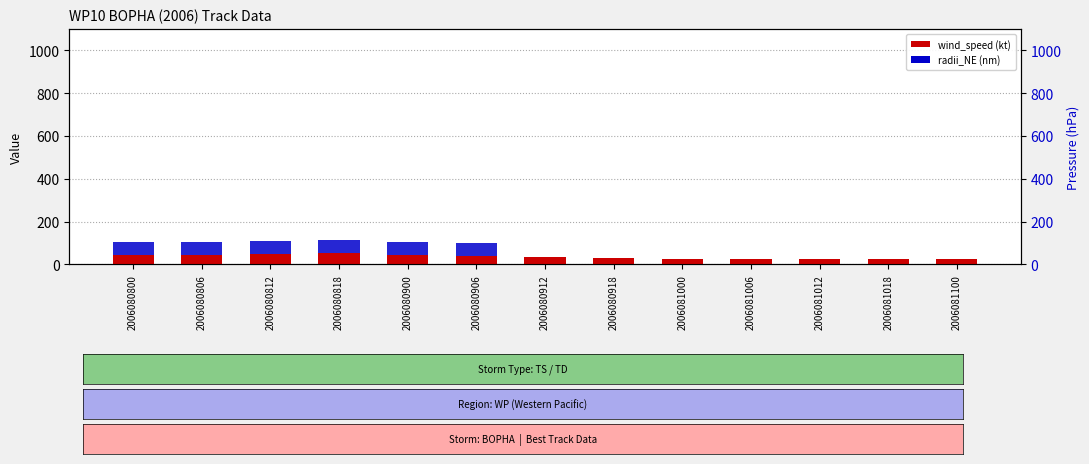

Reading left to right, list all the values displayed in this chart.

wind_speed: 2006080800=45	2006080806=45	2006080812=50	2006080818=55	2006080900=45	2006080906=40	2006080912=35	2006080918=30	2006081000=25	2006081006=25	2006081012=25	2006081018=25	2006081100=25
radii_NE: 2006080800=60	2006080806=60	2006080812=60	2006080818=60	2006080900=60	2006080906=60	2006080912=0	2006080918=0	2006081000=0	2006081006=0	2006081012=0	2006081018=0	2006081100=0